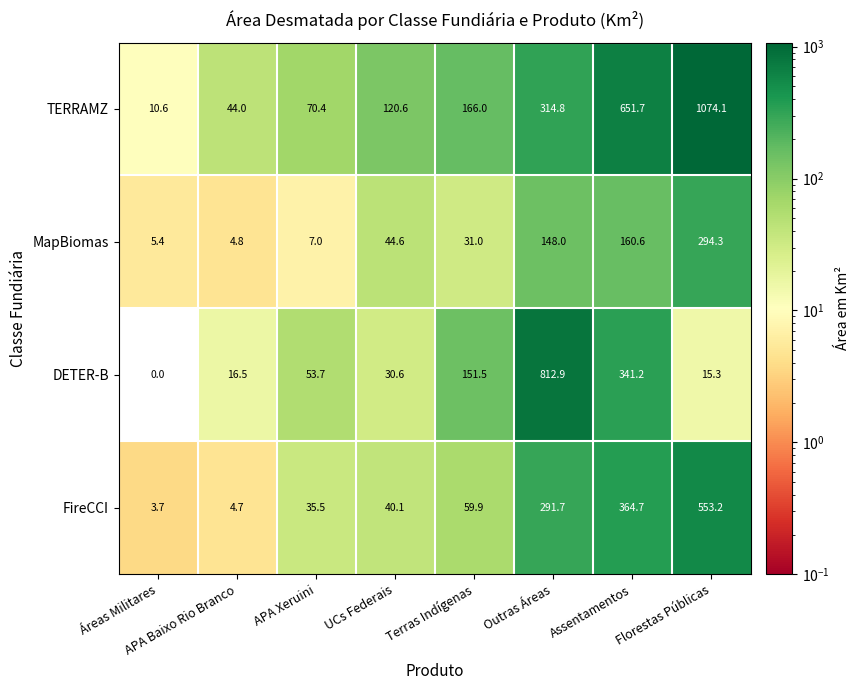

The TERRAMZ series shows 171.7 at UCs Federais. True or false?

False